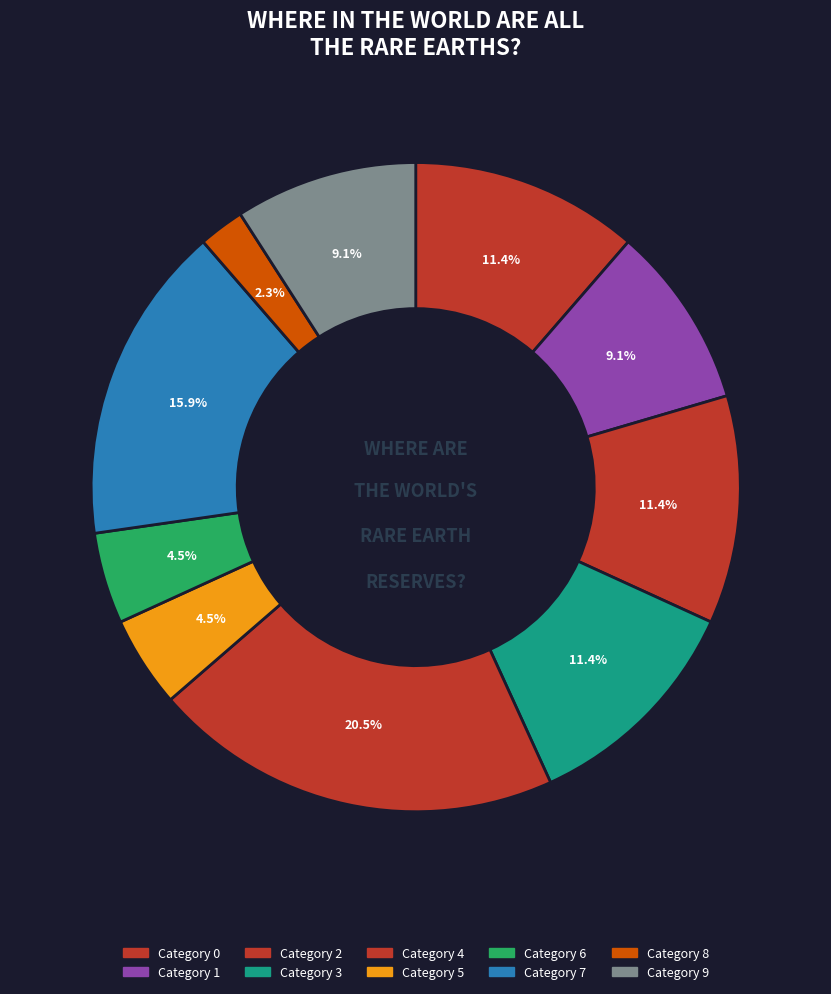

To the nearest percent, what is the difference between the largest and smallest slice percentages?

18%